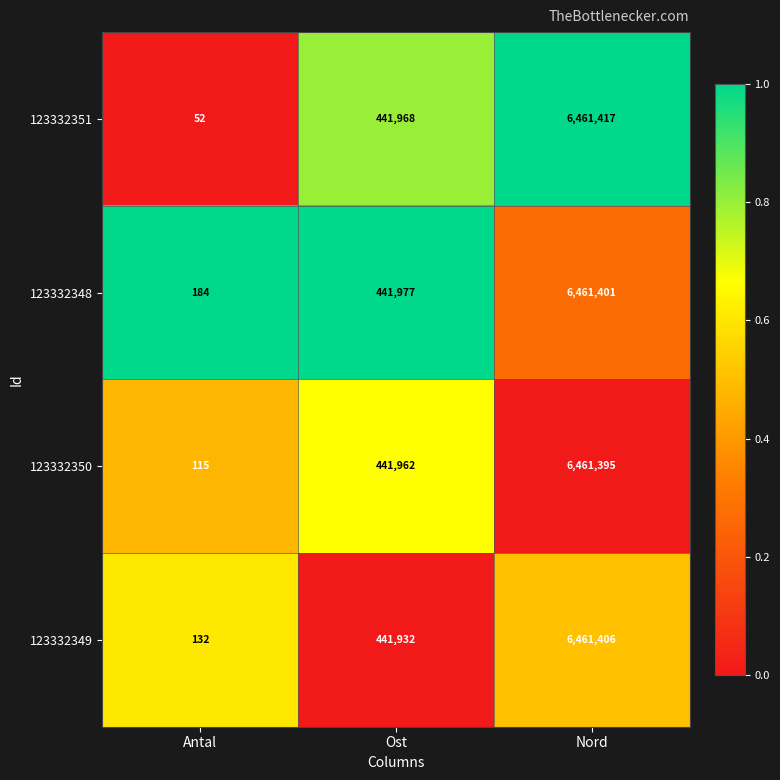

The 123332348 series shows 184 at Antal. True or false?

True